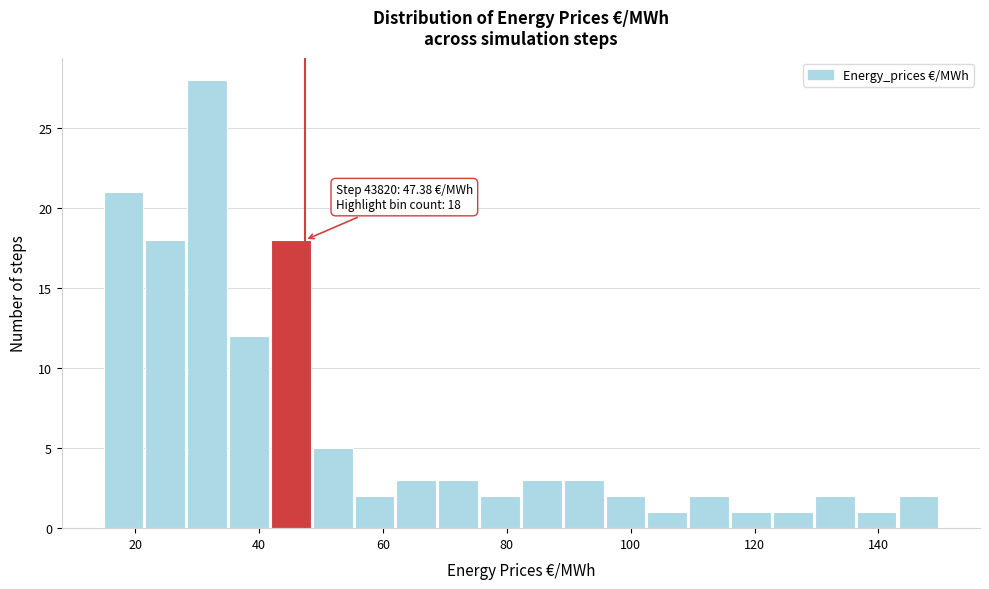

Around what value on the x-axis is the tallest bar? Give the approximate position of its centre, as read against the axis.

32